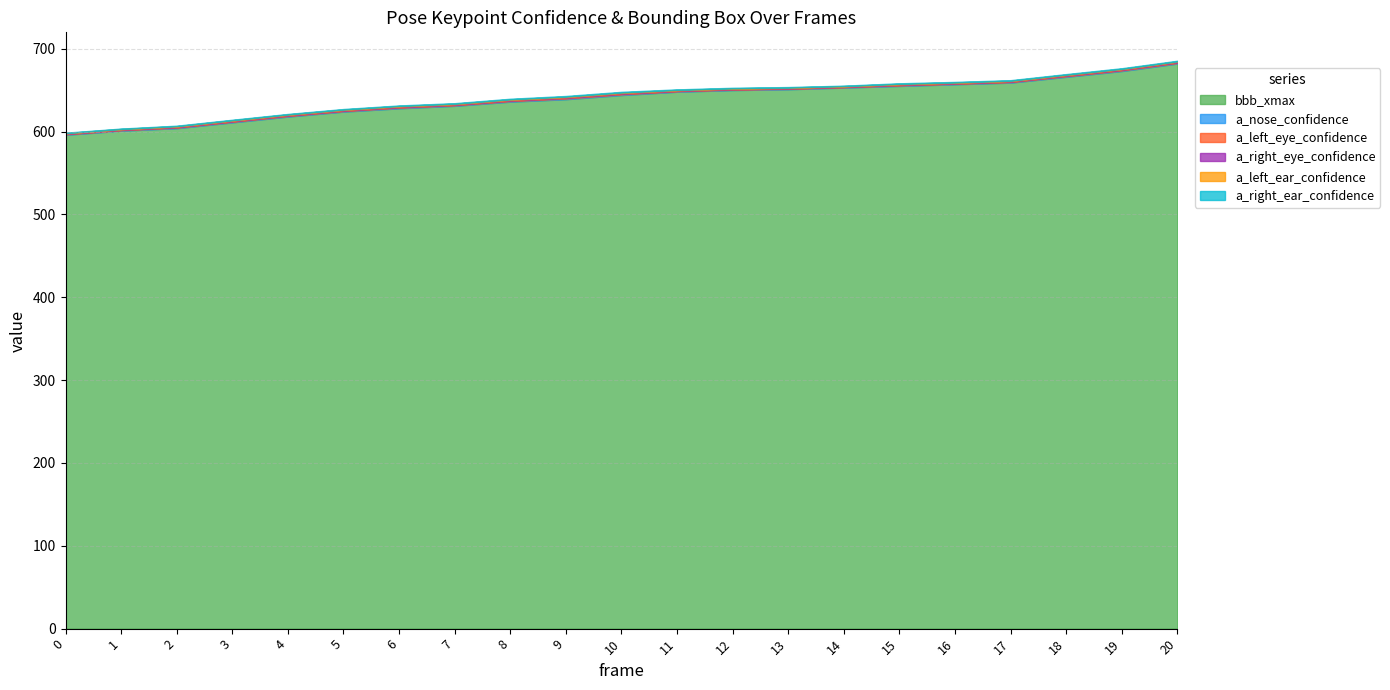

What is the difference between the maximum and minimum values in the bbb_xmax series?

86.0